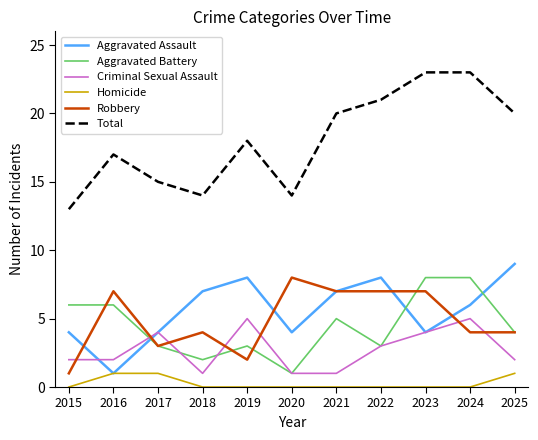

What is the difference between the maximum and minimum values in the Aggravated Battery series?

7